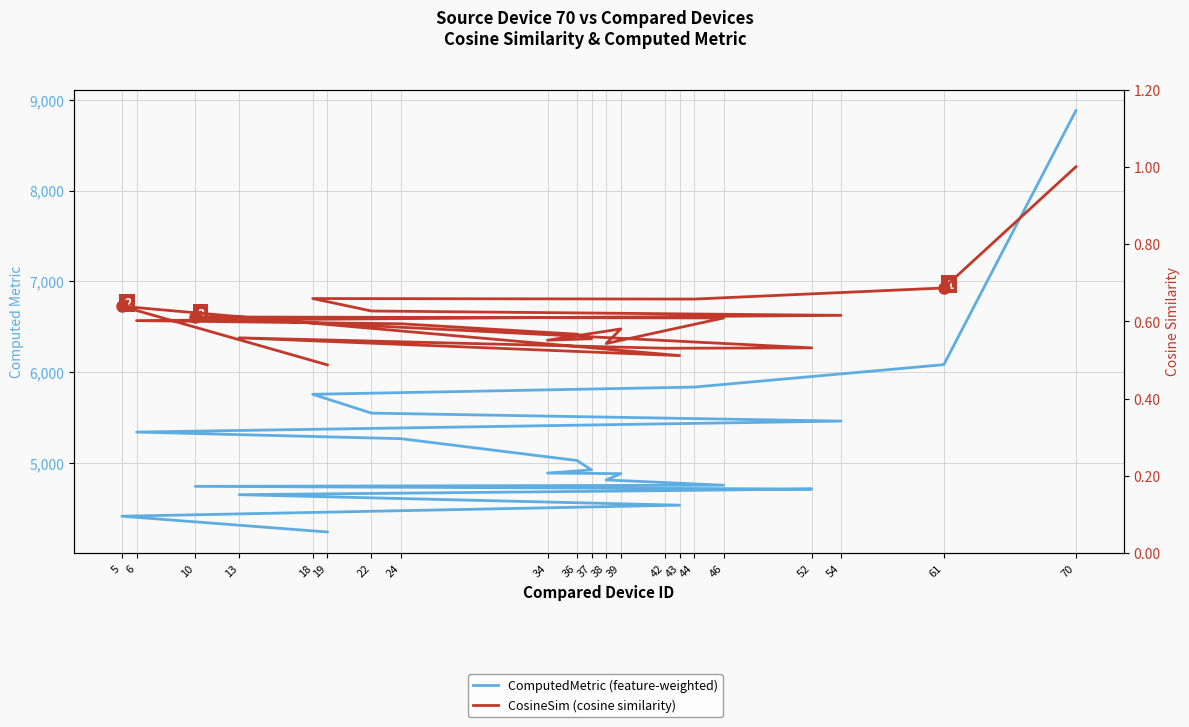

The CosineSim (cosine similarity) series shows 0.8 at 43. True or false?

False